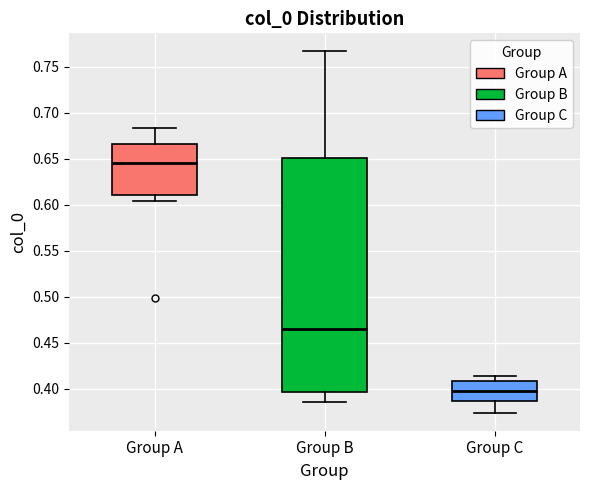

Reading left to right, read every box against the y-axis: the position of its median line, the range the box covers, and the ends of its whiskers. The values are not printed on the chart, so give them approximately, as read against the axis.

Group A: median 0.645, box 0.610 to 0.665, whiskers 0.605 to 0.685
Group B: median 0.465, box 0.395 to 0.650, whiskers 0.385 to 0.765
Group C: median 0.400, box 0.385 to 0.410, whiskers 0.375 to 0.415